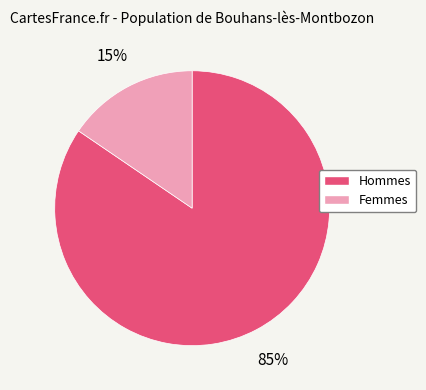

Does any single category account for the majority?

Yes